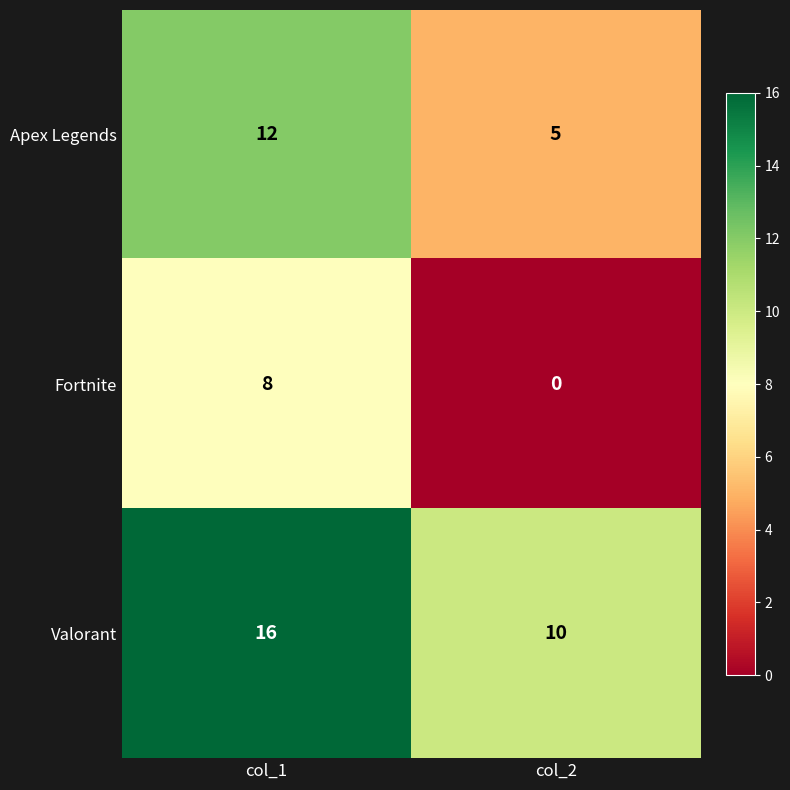

What is the total value across all series at col_1?

36